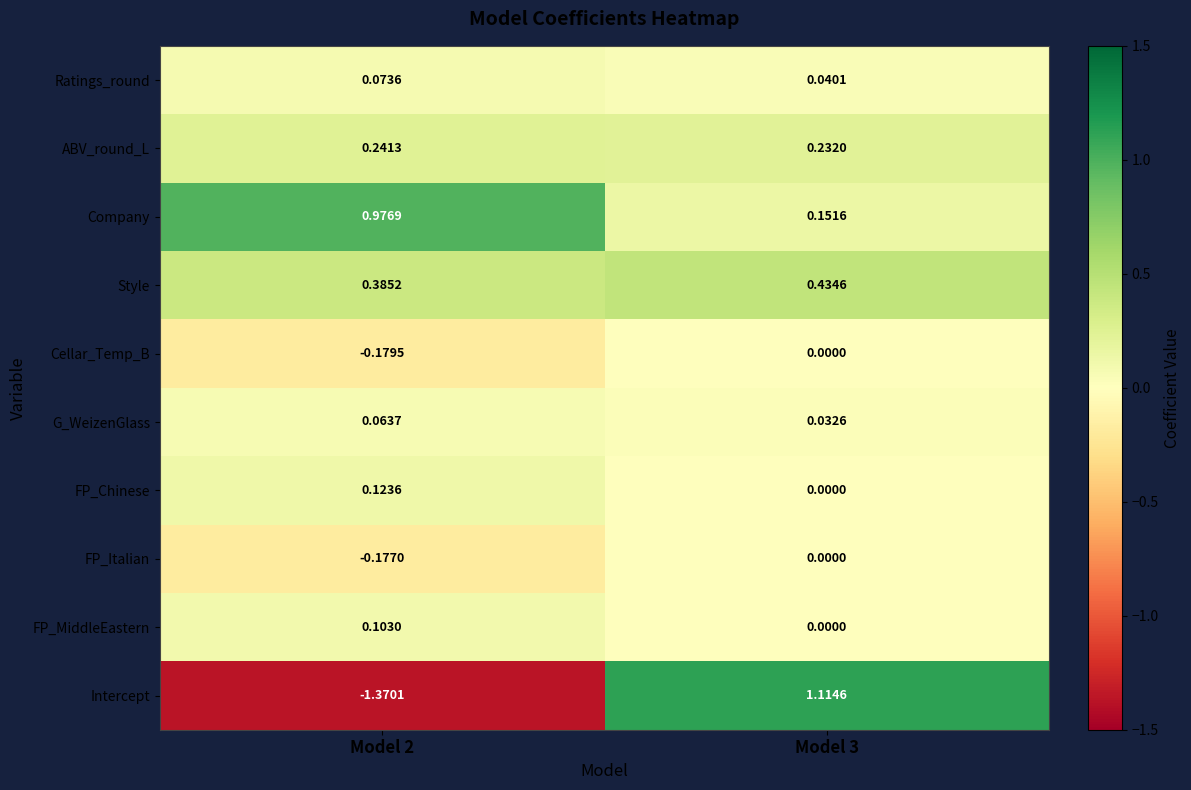

At how many categories does at least one series exceed 0?

2